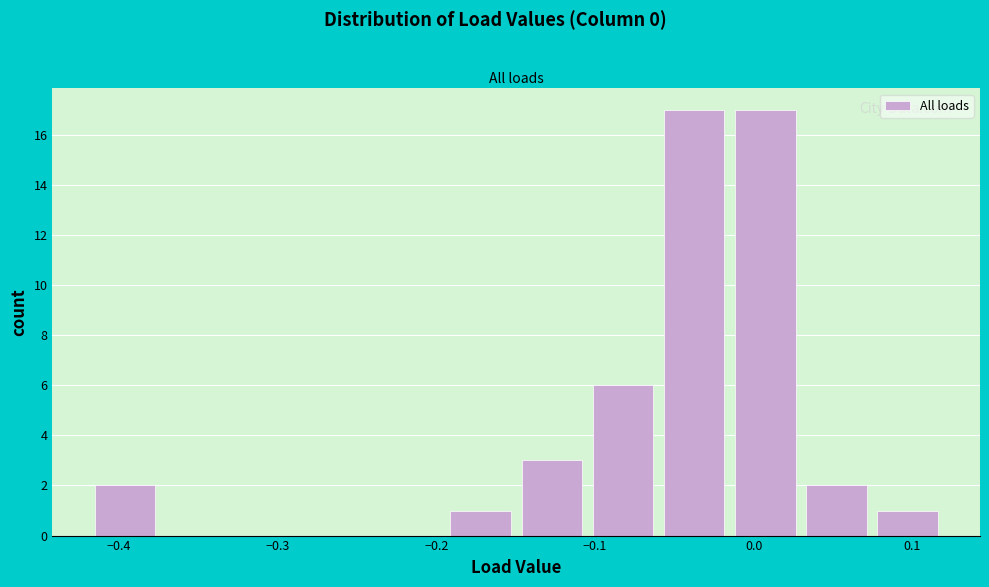

How tall is the bar that spans -0.15 to -0.10 on the x-axis? Neither the bar edges nor the heights are printed on the chart, so give them approximately, as read against the axes.

3